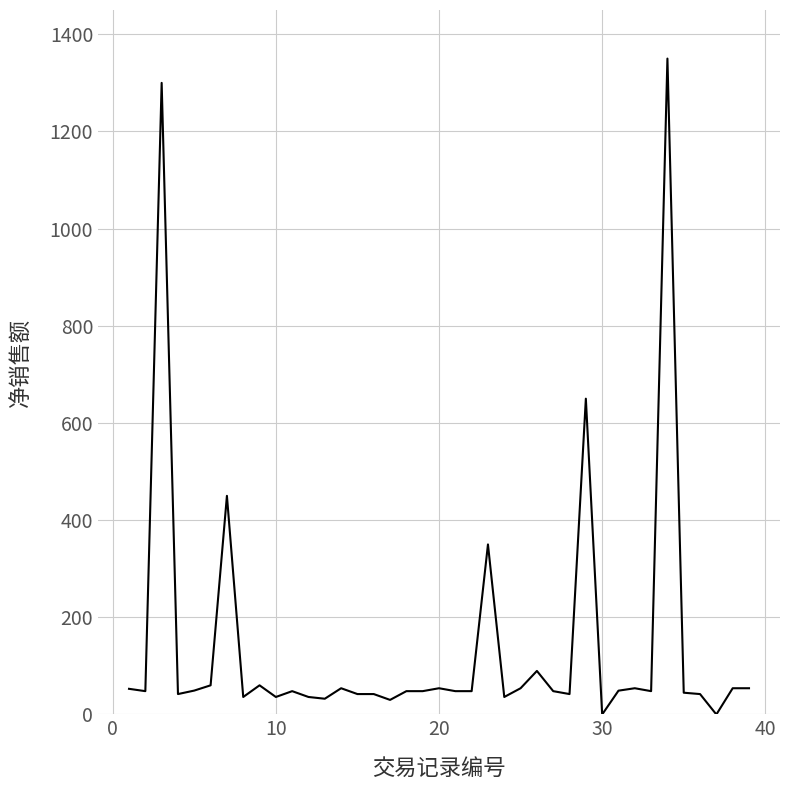

What is the greatest value displayed?

1350.0